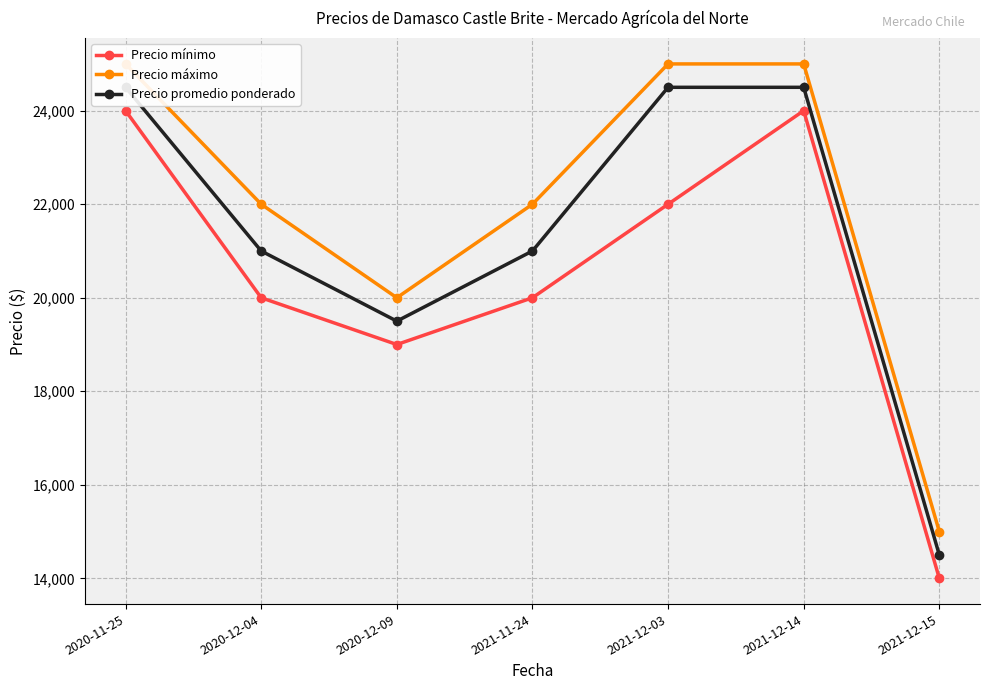

True or false: Precio máximo and Precio promedio ponderado cross at least once.

False